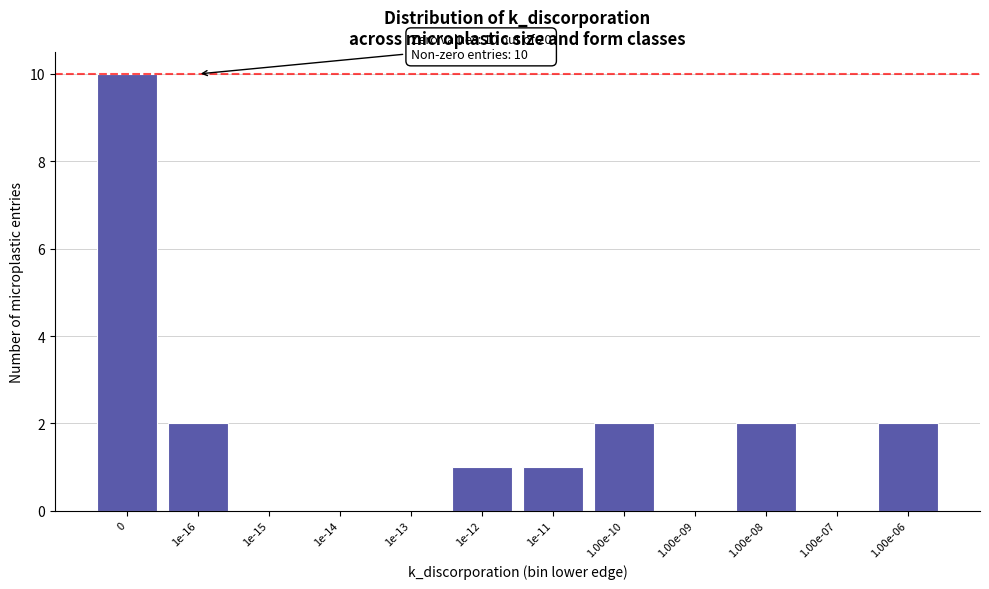

Reading left to right, what are all the values shown in this chart?

0=10	1e-16=2	1e-15=0	1e-14=0	1e-13=0	1e-12=1	1e-11=1	1.00e-10=2	1.00e-09=0	1.00e-08=2	1.00e-07=0	1.00e-06=2